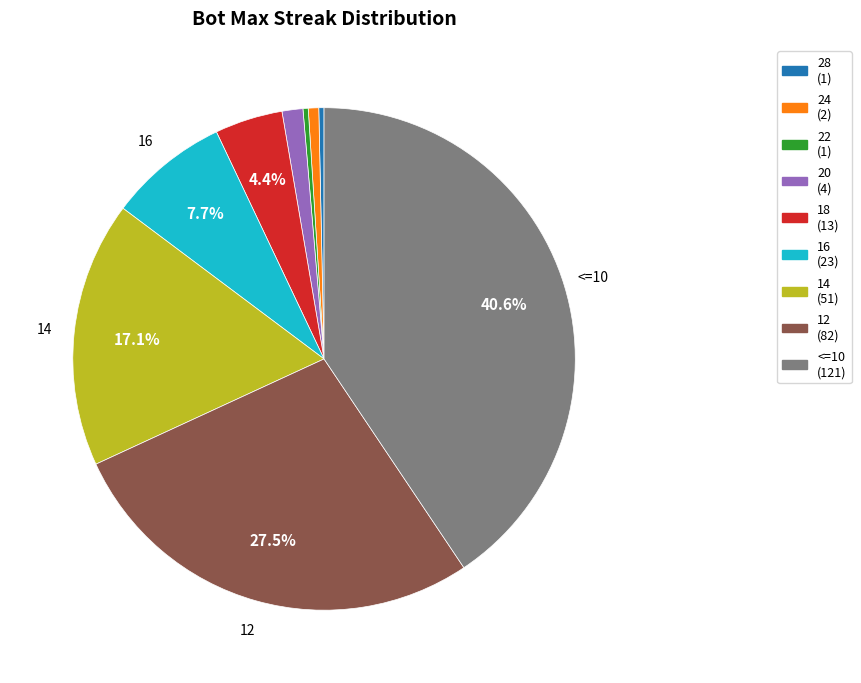

Does any single category account for the majority?

No